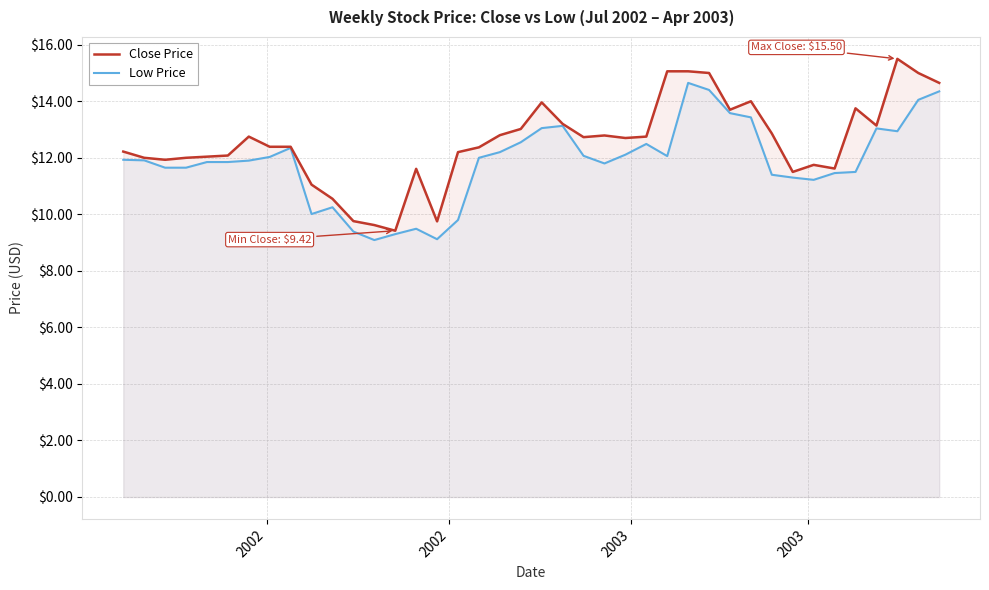

Which series has the largest total across all categories?

Close Price